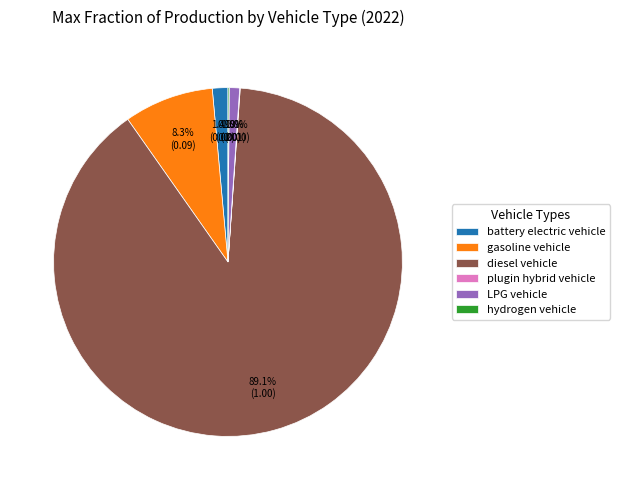

To the nearest percent, what is the average slice percentage?

17%